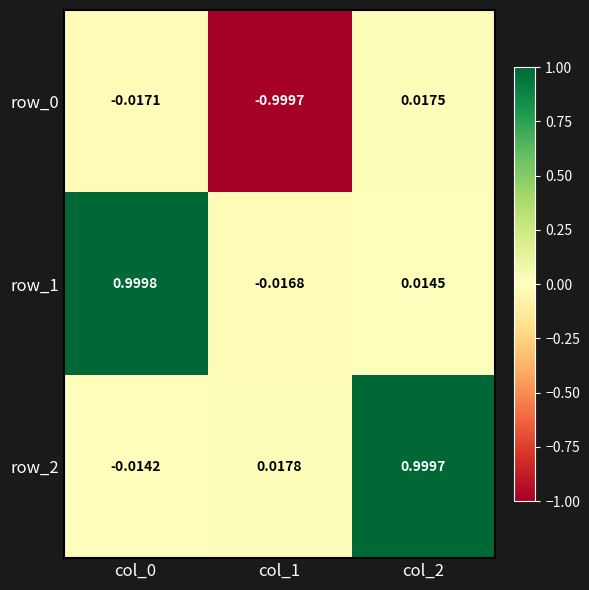

List the labels in order of row_0 value, smallest first.

col_1, col_0, col_2